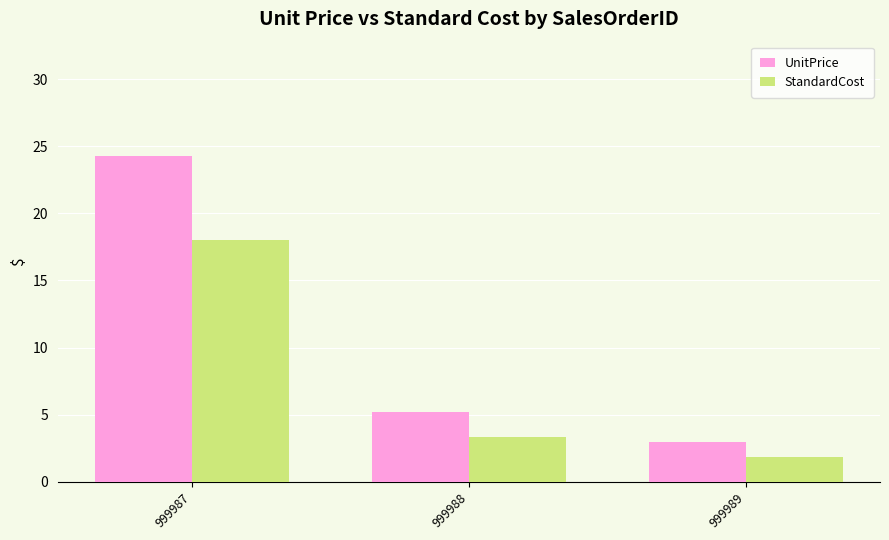

Reading right to left, extract all data points from this chart.

UnitPrice: 3.0	5.2	24.3
StandardCost: 1.9	3.4	18.0